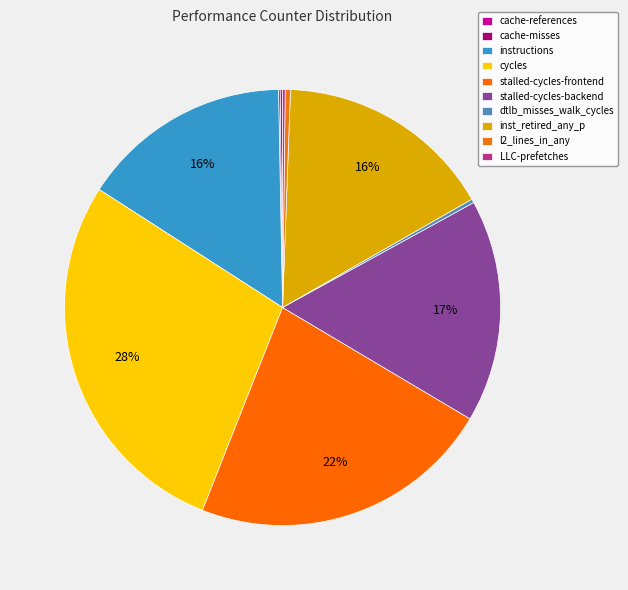

To the nearest percent, what is the difference between the inst_retired_any_p and cycles slice percentages?

12%